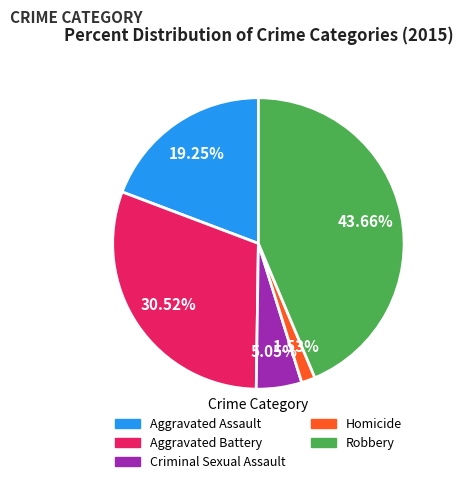

Is Homicide the majority of the pie?

No